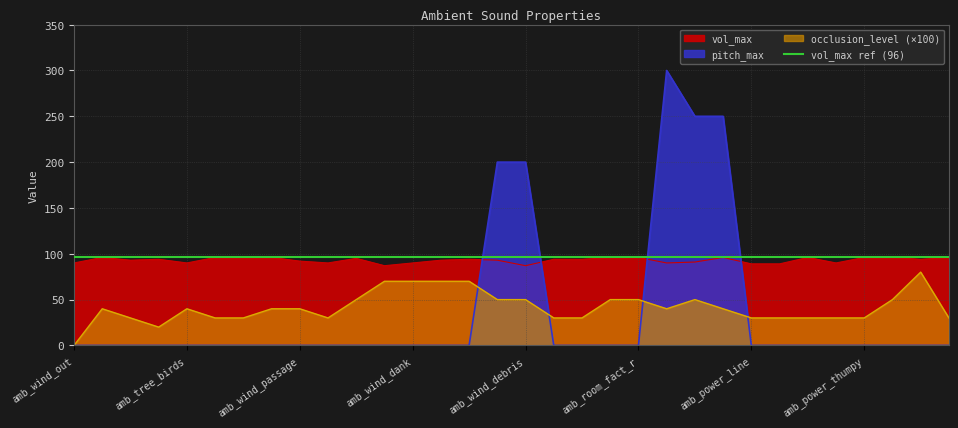

Which category has the lowest value across all series?

amb_wind_out